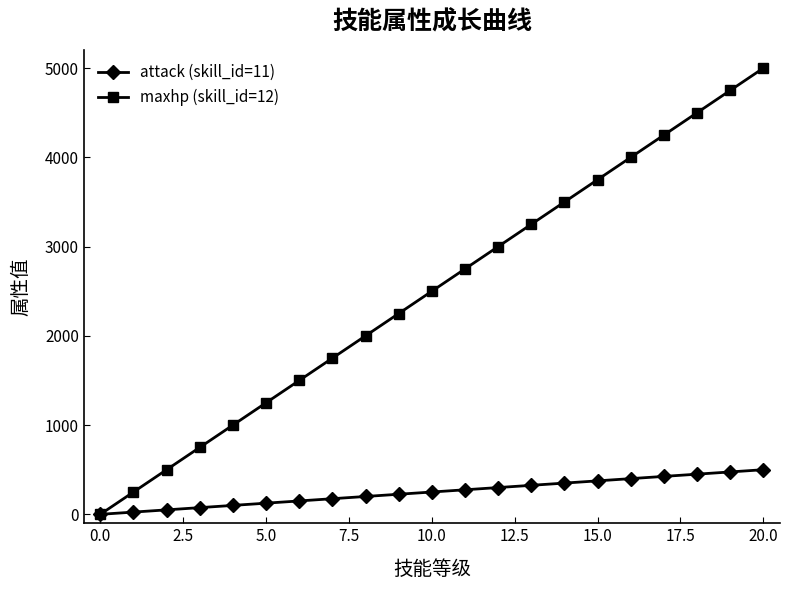

Which series has the largest range (max minus min)?

maxhp (skill_id=12)